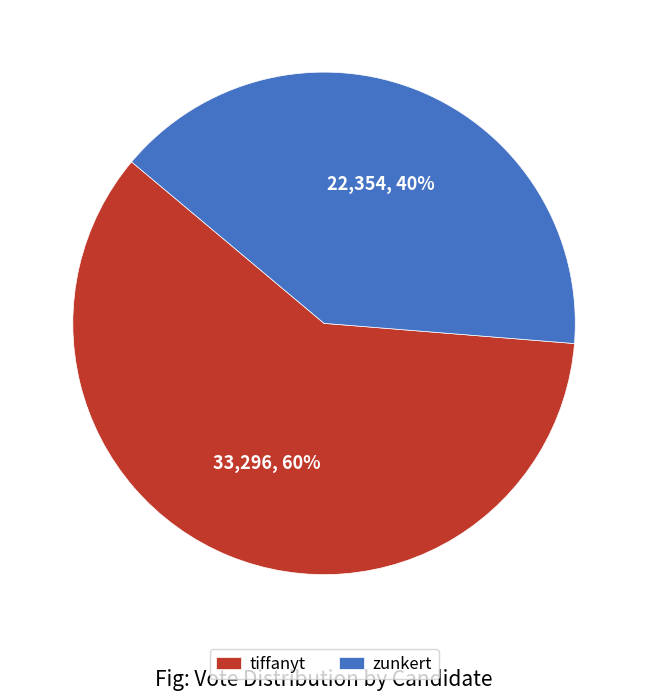

Which category has the biggest portion of the pie?

tiffanyt